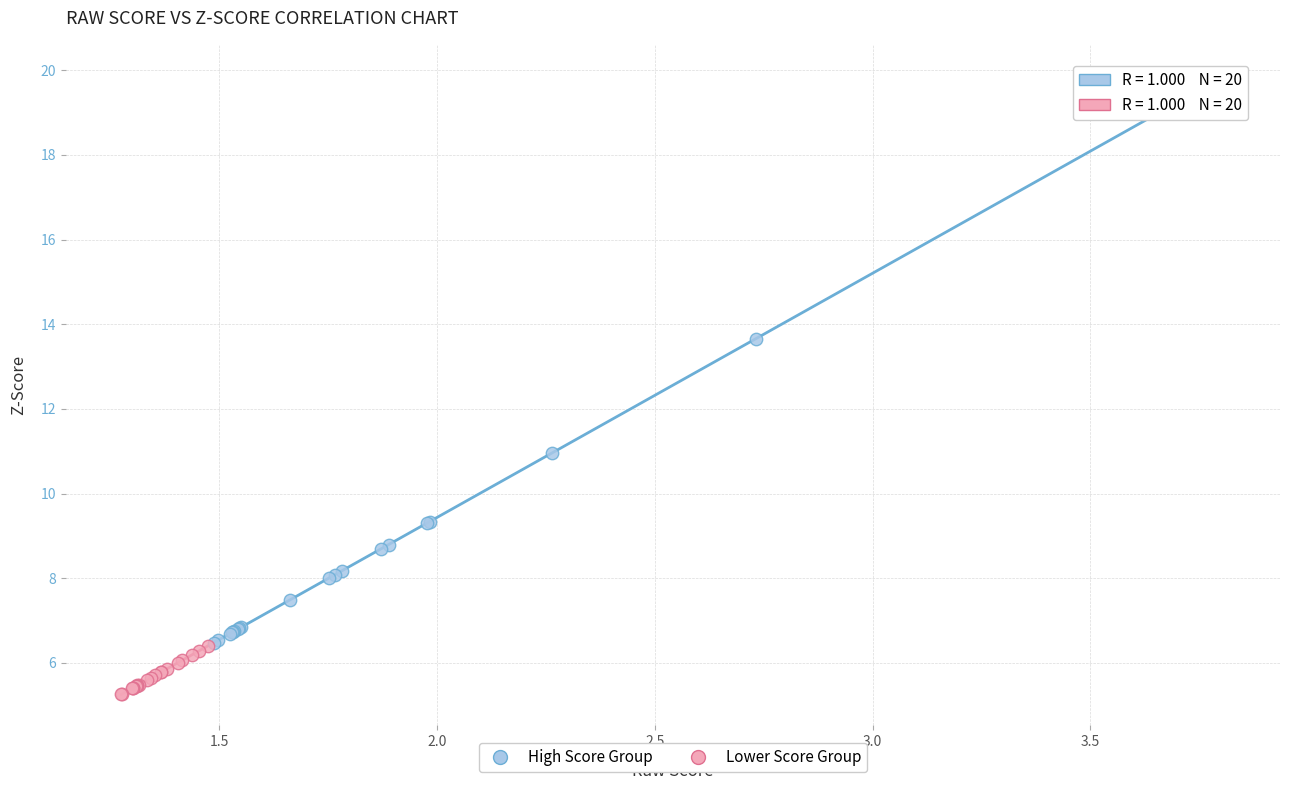

What are all the series names shown in the legend?

High Score Group, Lower Score Group